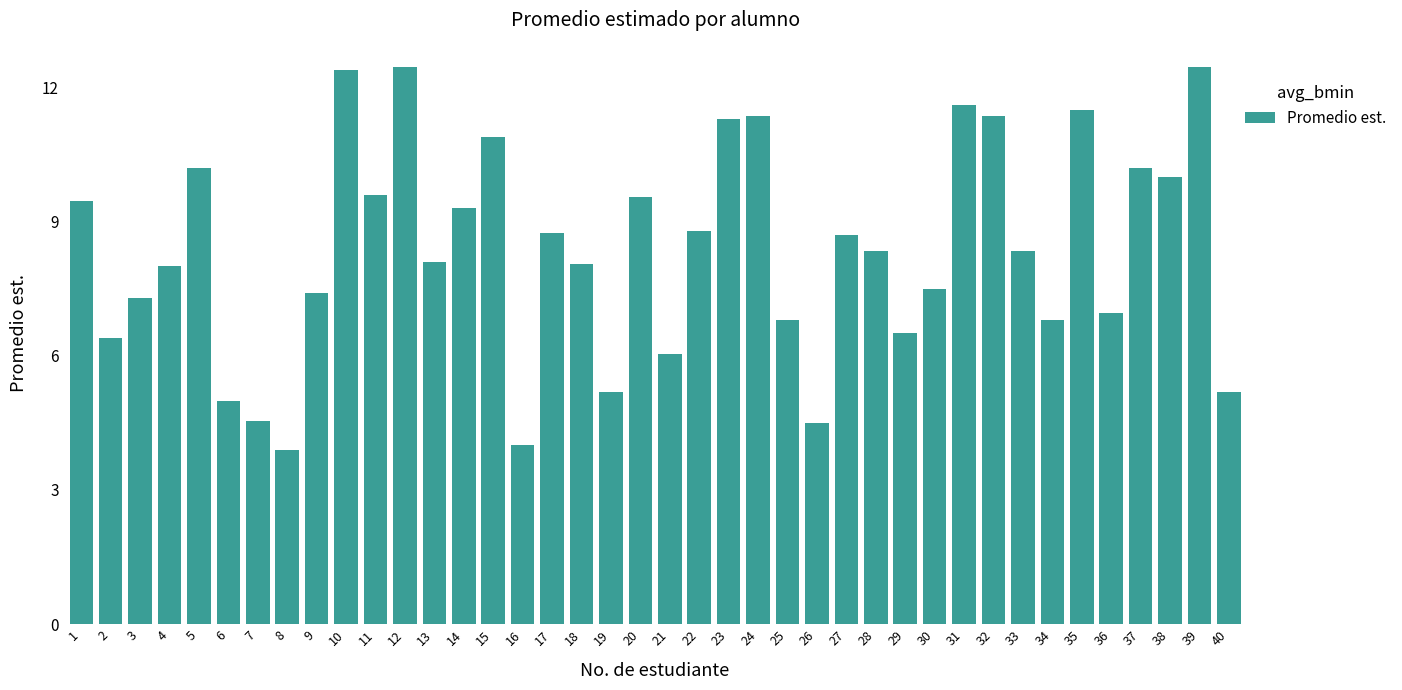

Are the bars horizontal?

No